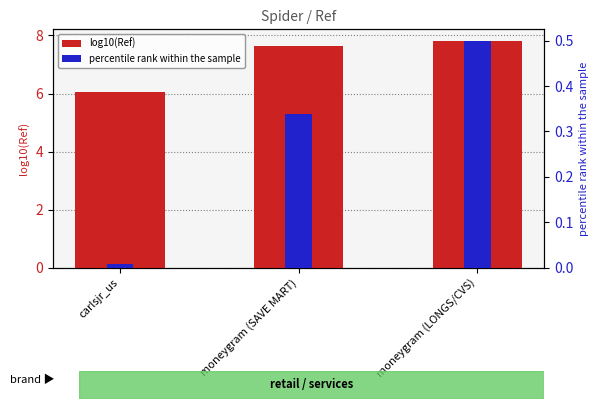

Is the value of percentile rank within the sample at moneygram (LONGS/CVS) greater than the value of log10(Ref) at moneygram (LONGS/CVS)?

No